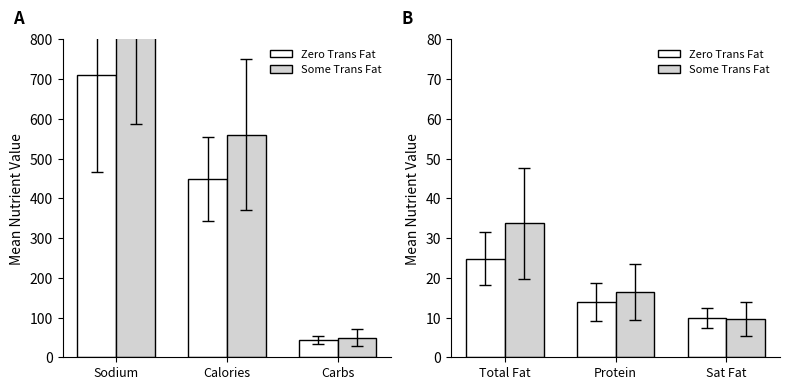

Which series has the largest range (max minus min)?

Some Trans Fat